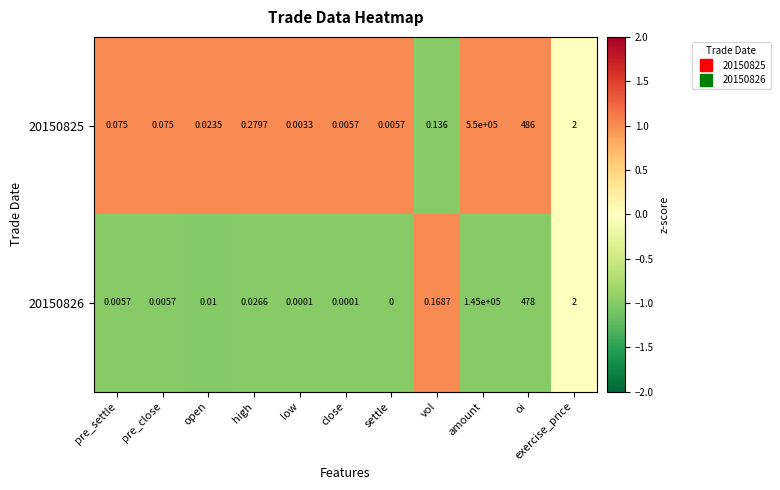

At which category is the sum across all series the highest?

amount